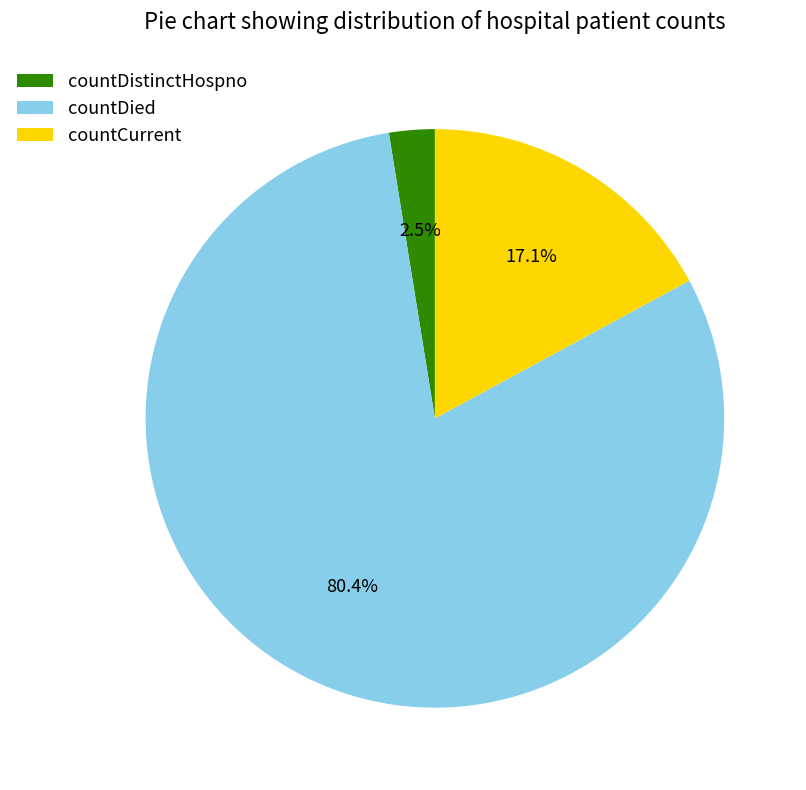

Count the number of slices in the pie.

3